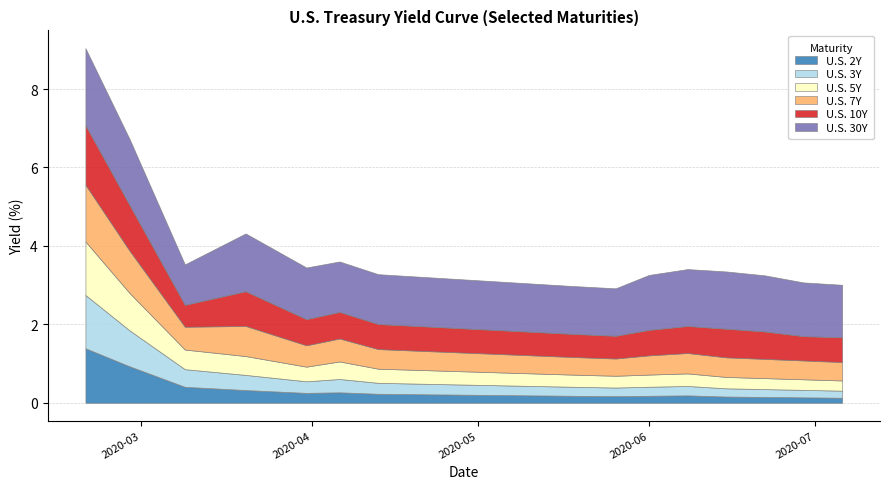

In U.S. 3Y, how many points are lower than both neighbors (excluding endpoints)?

2